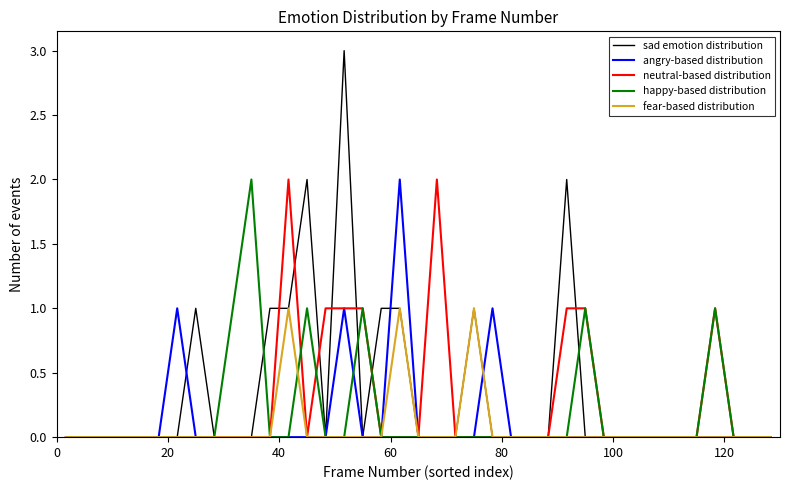

Does the chart display data point markers on the line(s)?

No